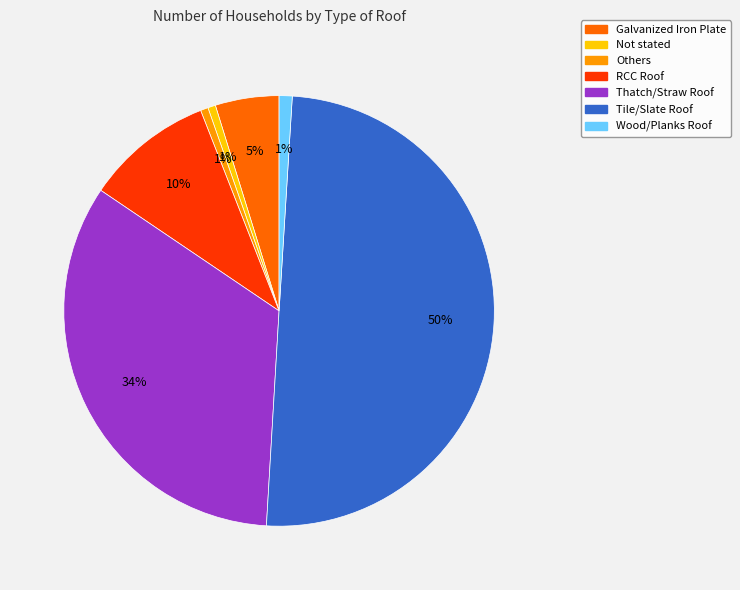

To the nearest percent, what is the difference between the RCC Roof and Wood/Planks Roof slice percentages?

9%